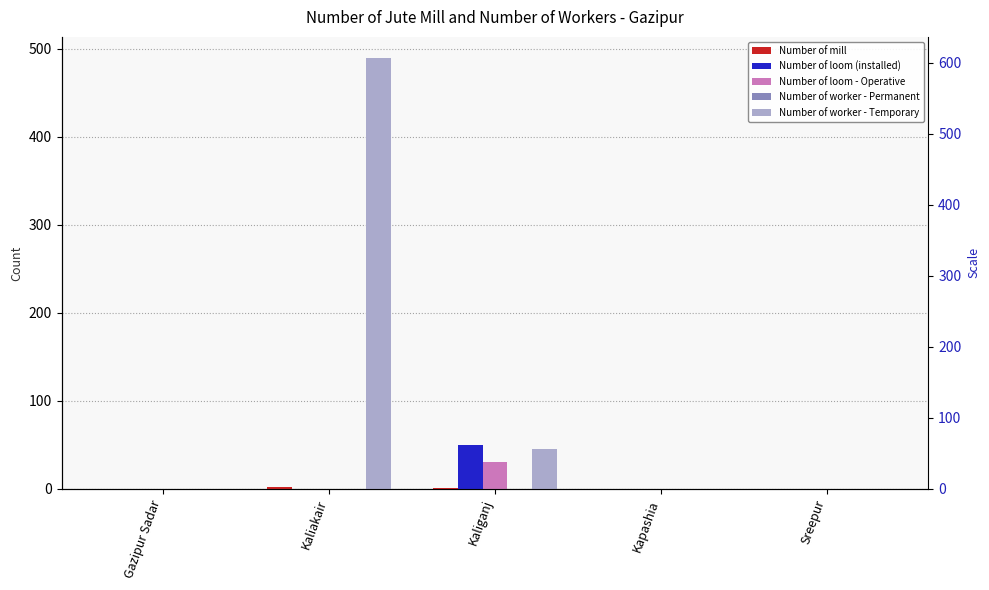

Is the value of Number of loom - Operative at Gazipur Sadar greater than the value of Number of worker - Temporary at Kaliakair?

No